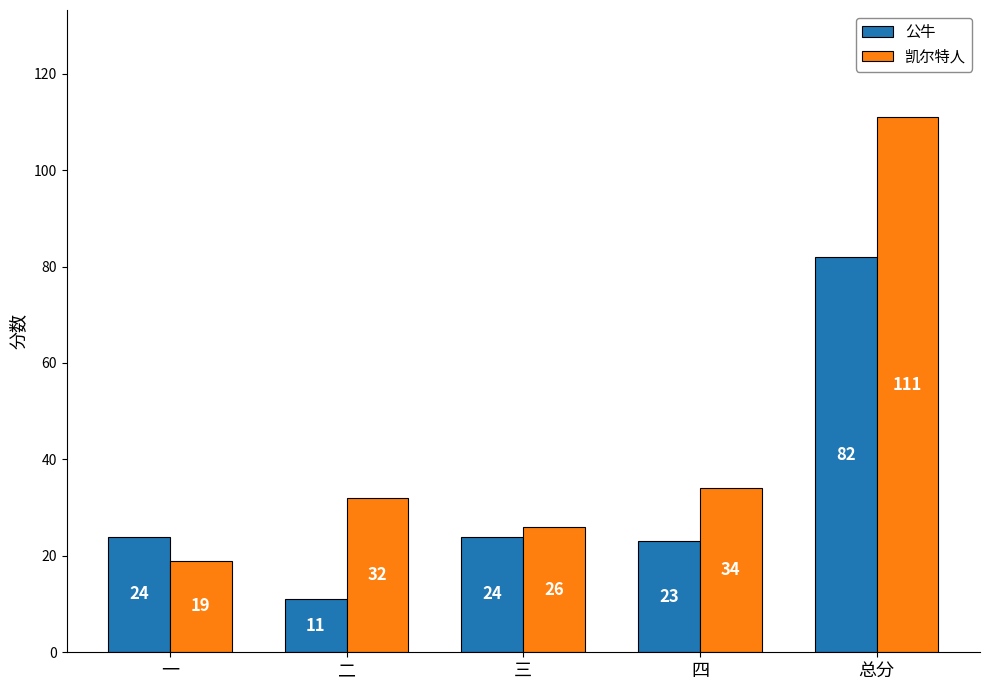

Count the number of data series in this chart.

2